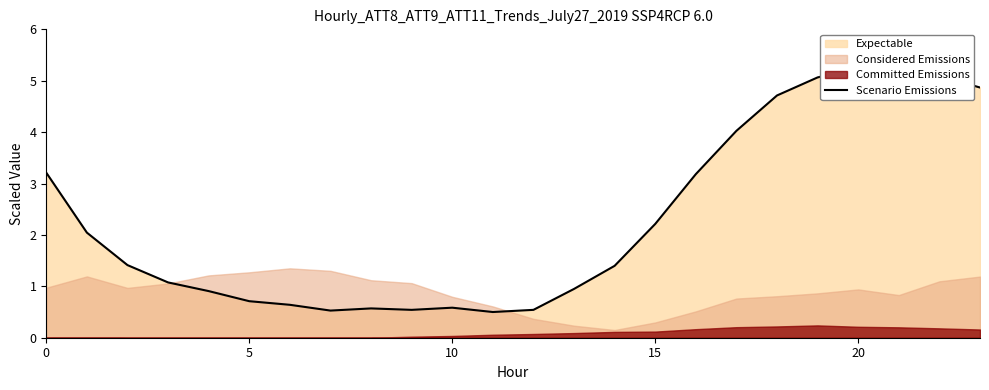

How many lines are shown in the chart?

1